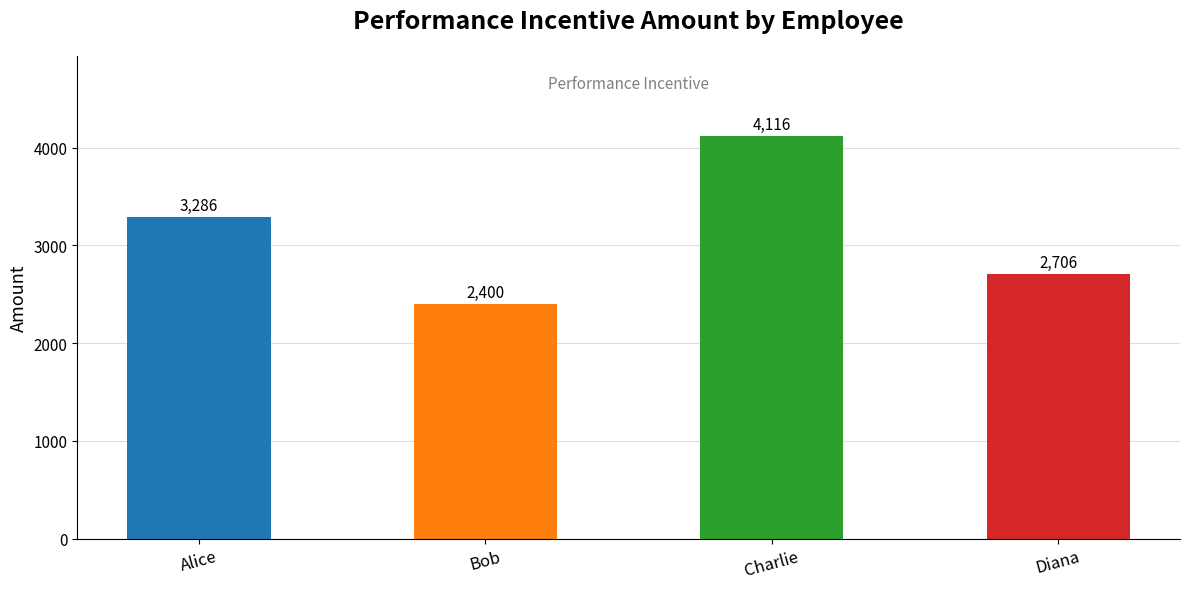

What is the value of the 2nd bar from the left?

2400